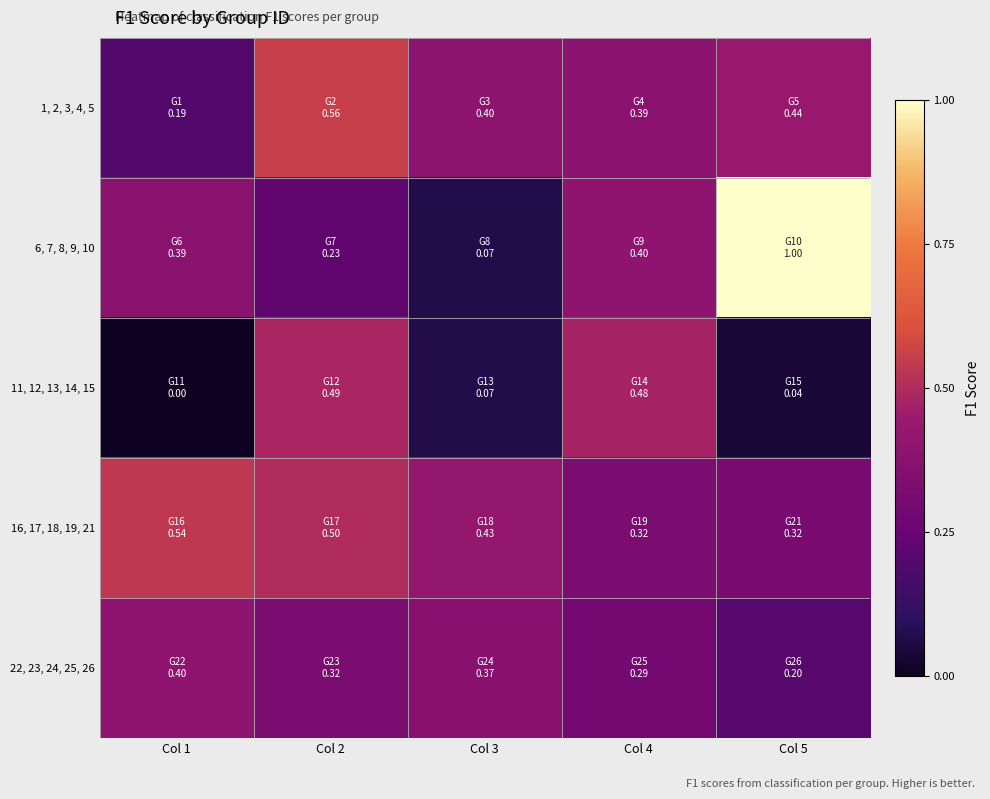

Which series has the largest total across all categories?

16, 17, 18, 19, 21